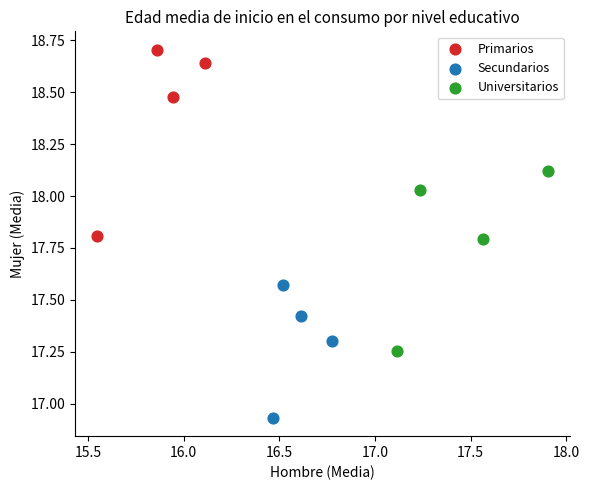

Which series contains the highest Y value?

Primarios